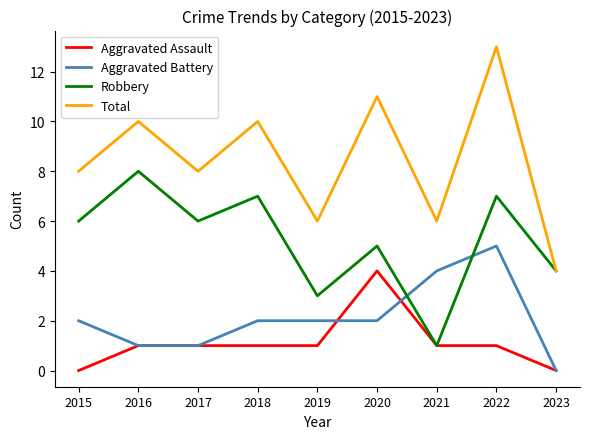

At which category does Robbery reach its first local valley?

2017